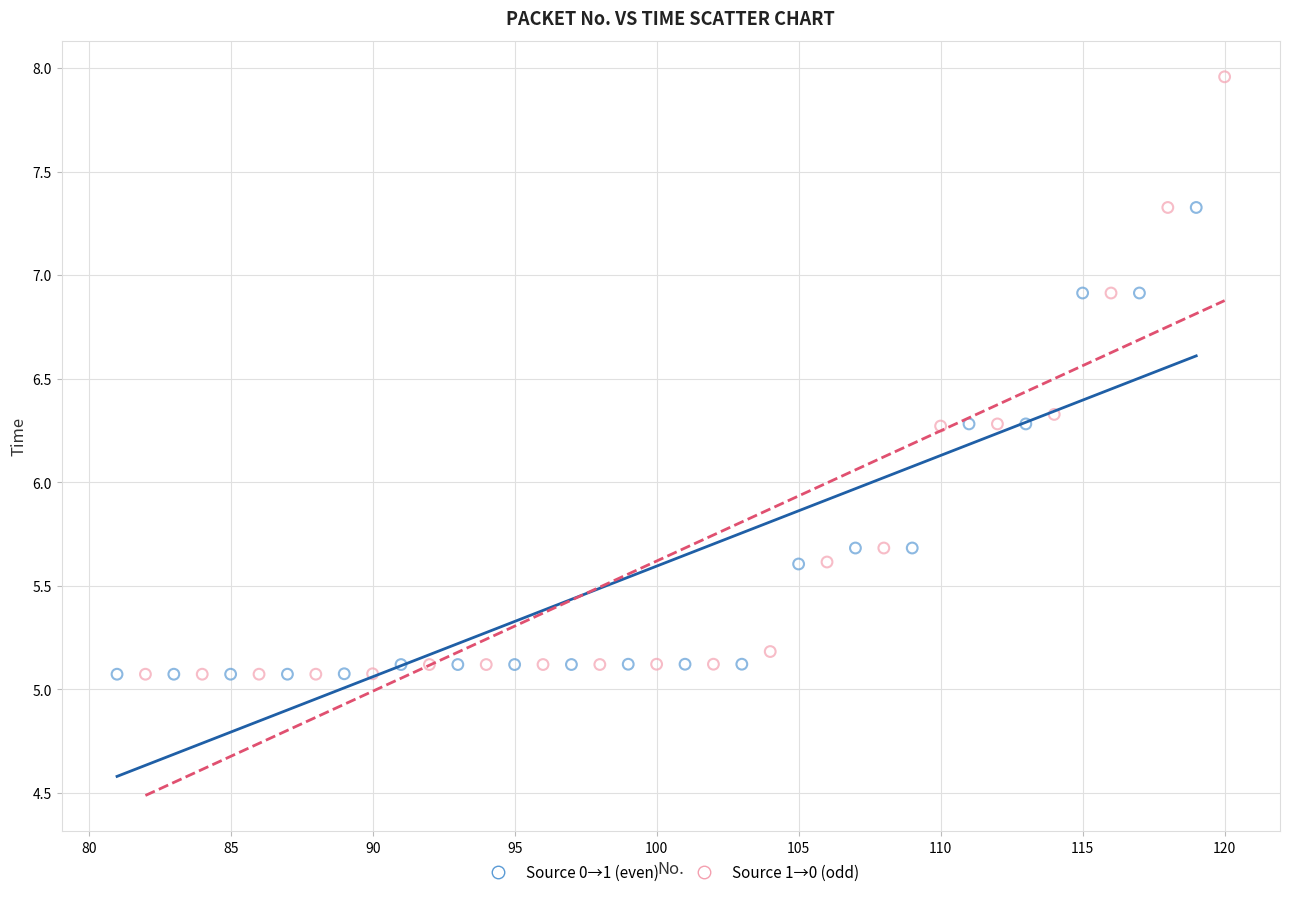

Which series contains the highest Y value?

Source 1→0 (odd)